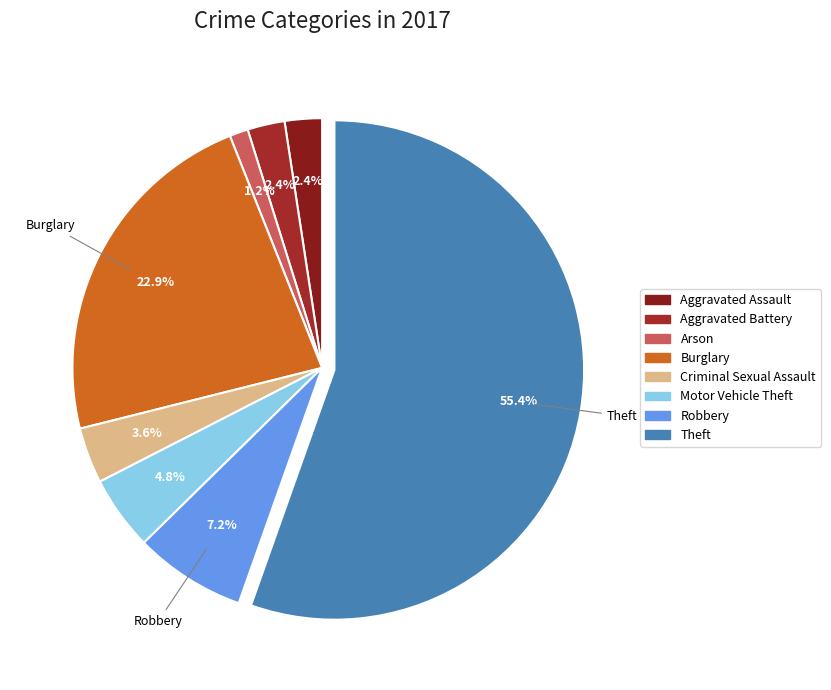

True or false: Aggravated Battery accounts for 2% of the total.

True